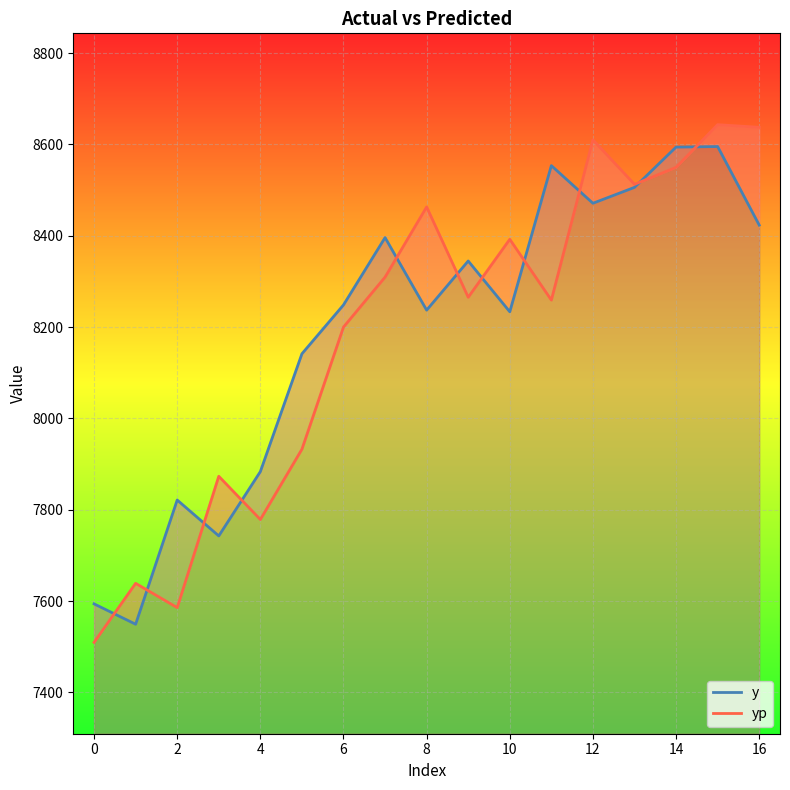

What is the difference between the second highest and minimum values in the yp series?

1127.8